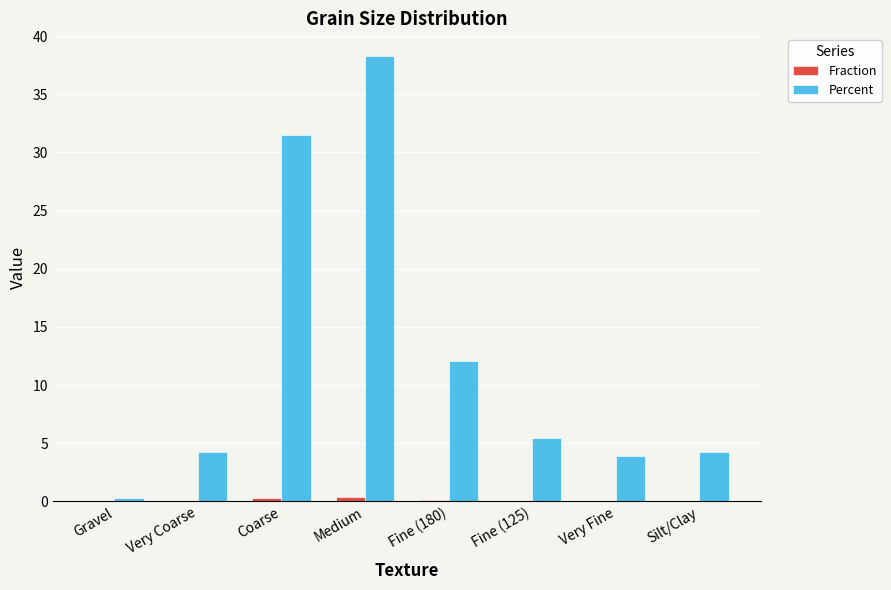

What is the highest value of the Percent series?

38.3